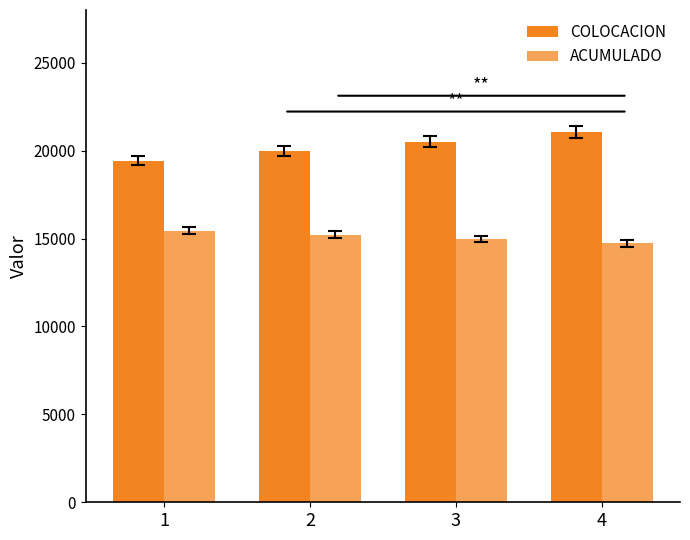

Reading left to right, list all the values displayed in this chart.

COLOCACION: 1=19421.0	2=19958.2	3=20513.2	4=21083.6
ACUMULADO: 1=15450.0	2=15213.1	3=14973.3	4=14730.5